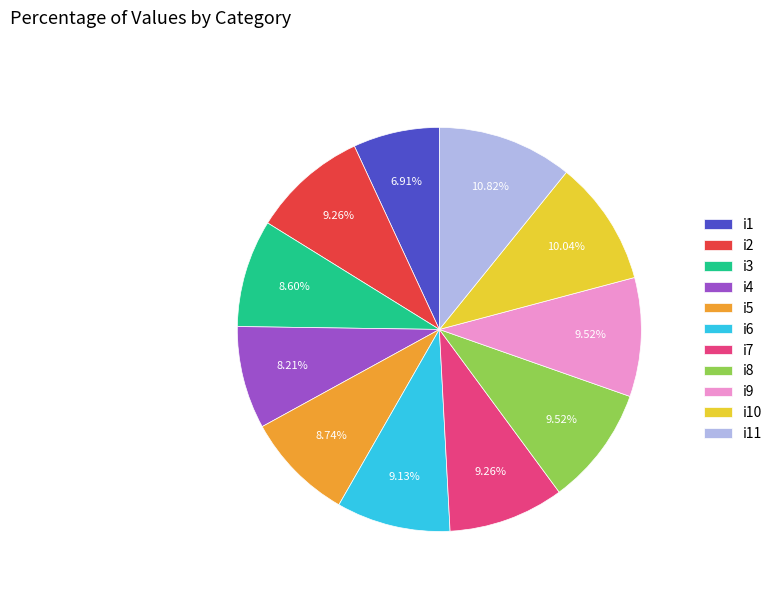

Does i1 represent more than half of the total?

No